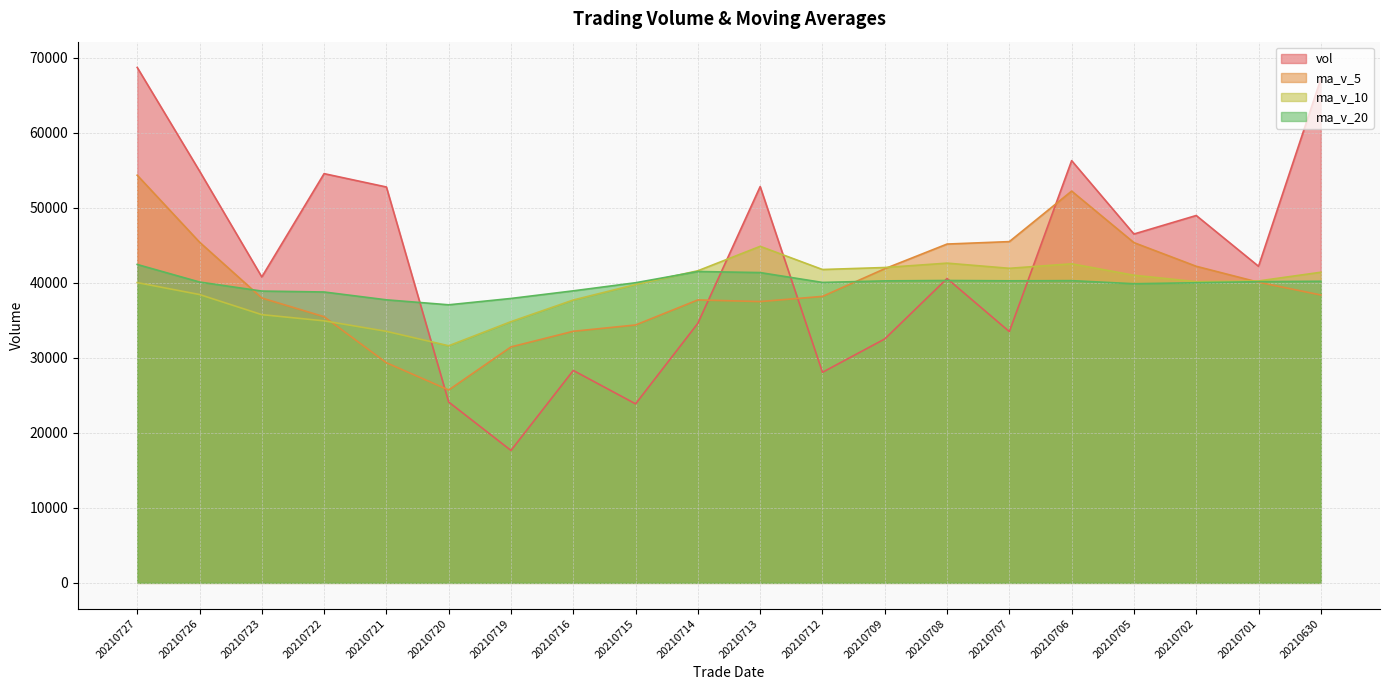

The vol series shows 16799.0 at 20210707. True or false?

False